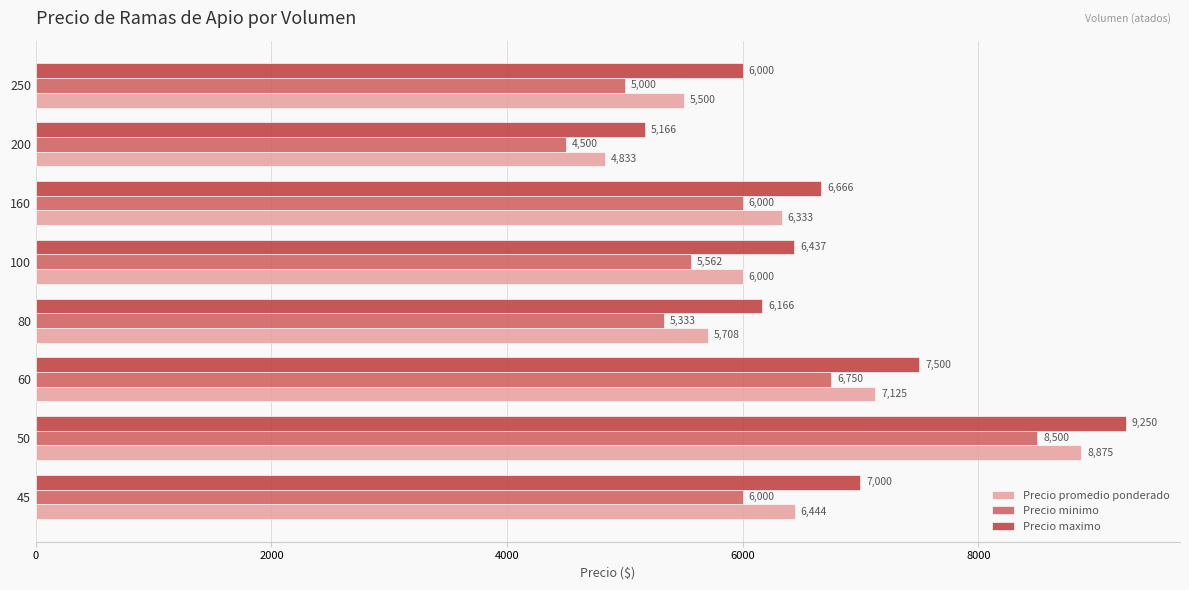

What are all the series names shown in the legend?

Precio promedio ponderado, Precio minimo, Precio maximo